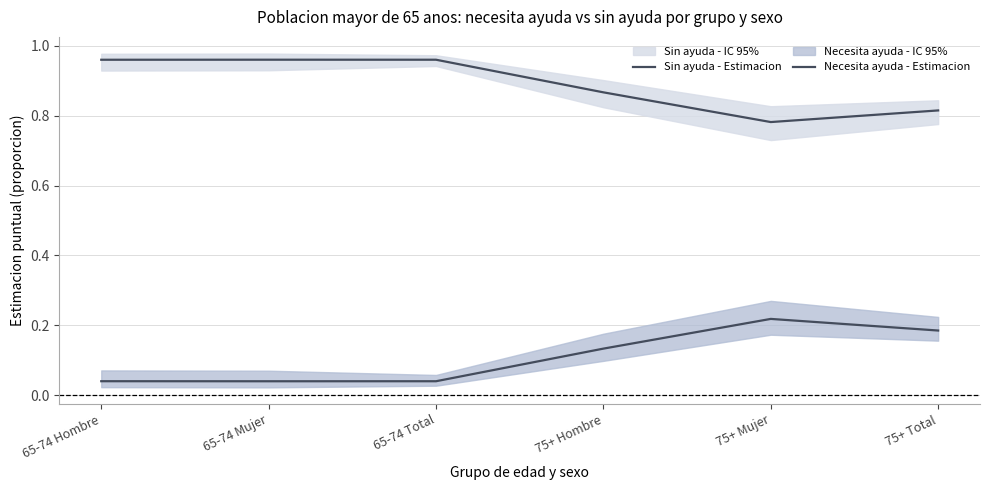

True or false: Sin ayuda - Estimacion and Necesita ayuda - Estimacion intersect in this chart.

False